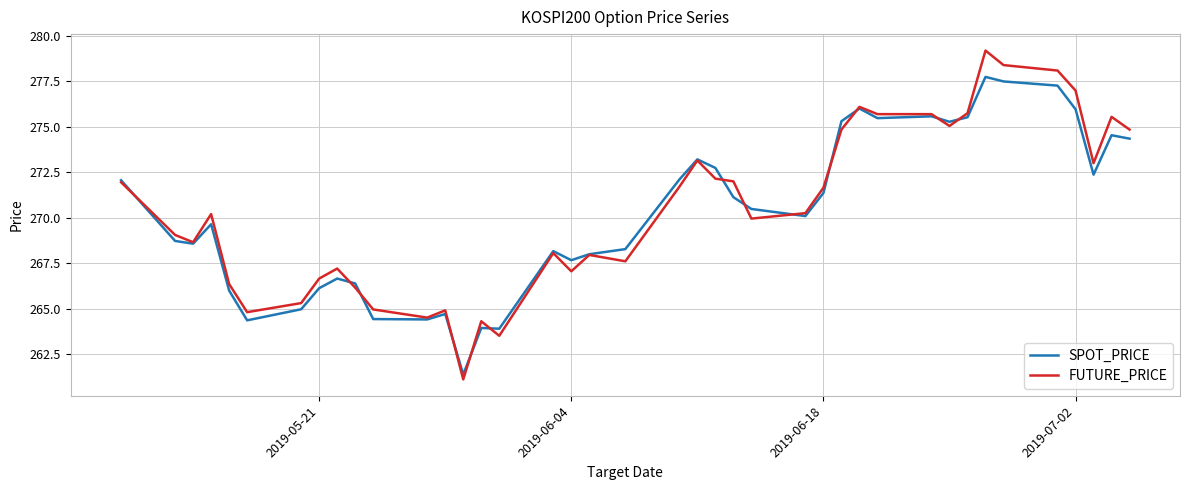

Which series has the widest spread of values?

FUTURE_PRICE